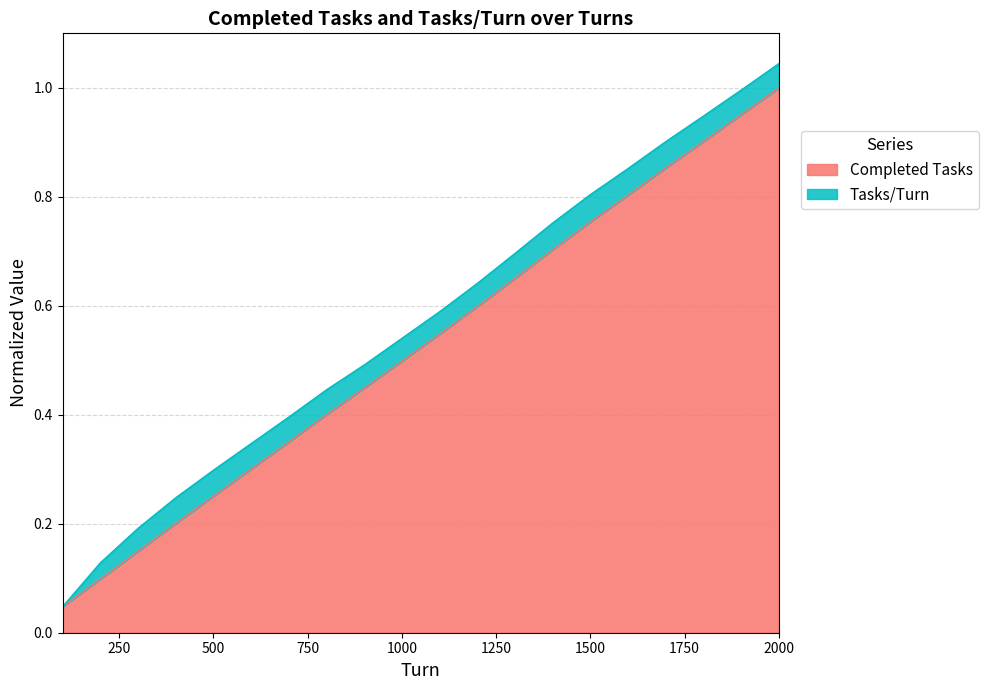

Which label corresponds to the largest value in the chart?

2000